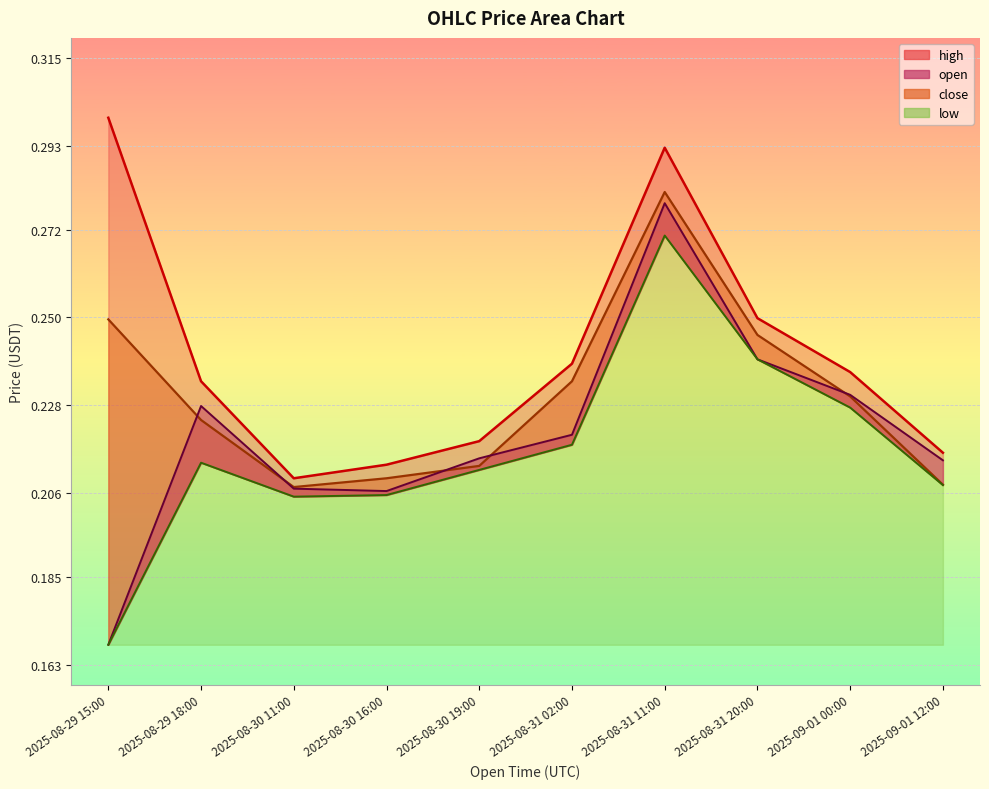

True or false: low and close intersect in this chart.

False